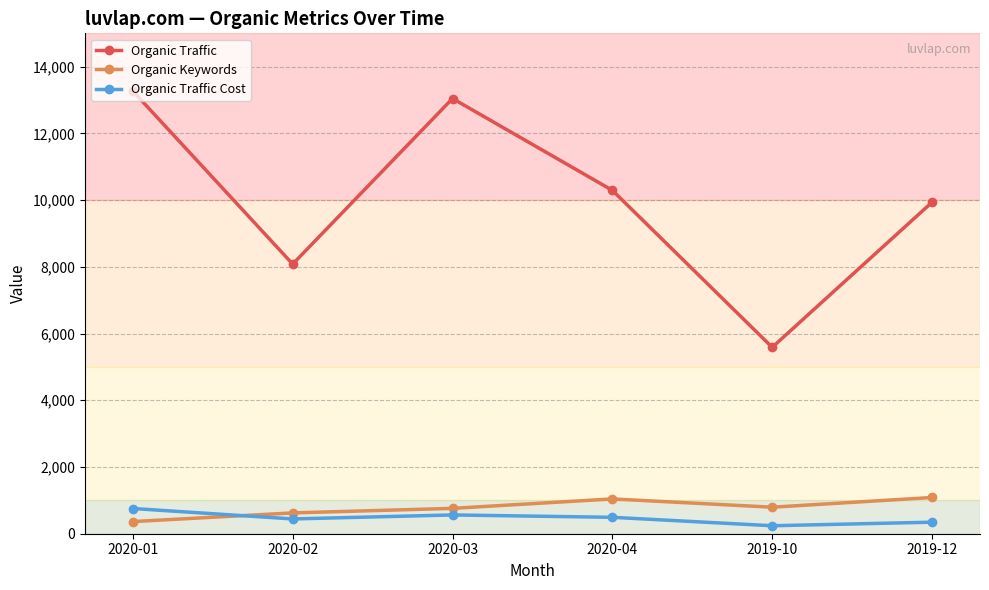

What value does the Organic Keywords series have at 2019-12, to the nearest 100?

1100